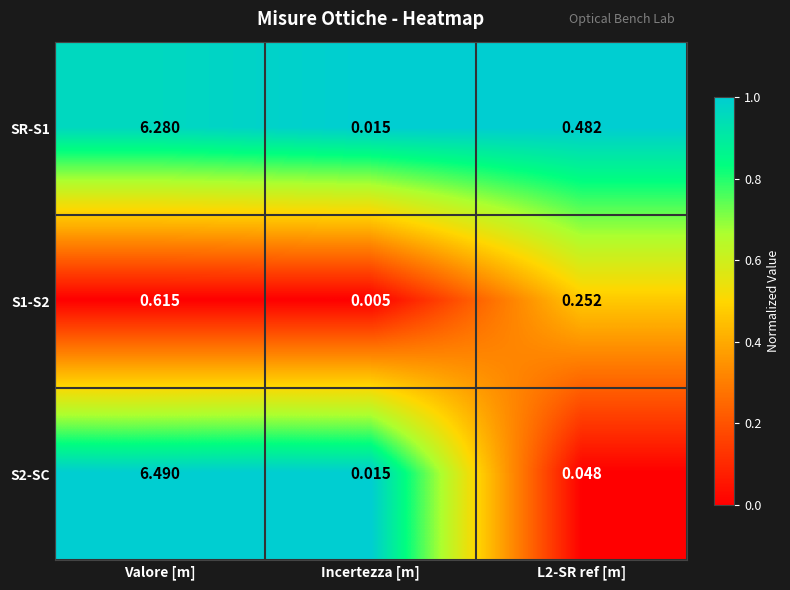

At L2-SR ref [m], list the series in order from largest to smallest.

SR-S1, S1-S2, S2-SC